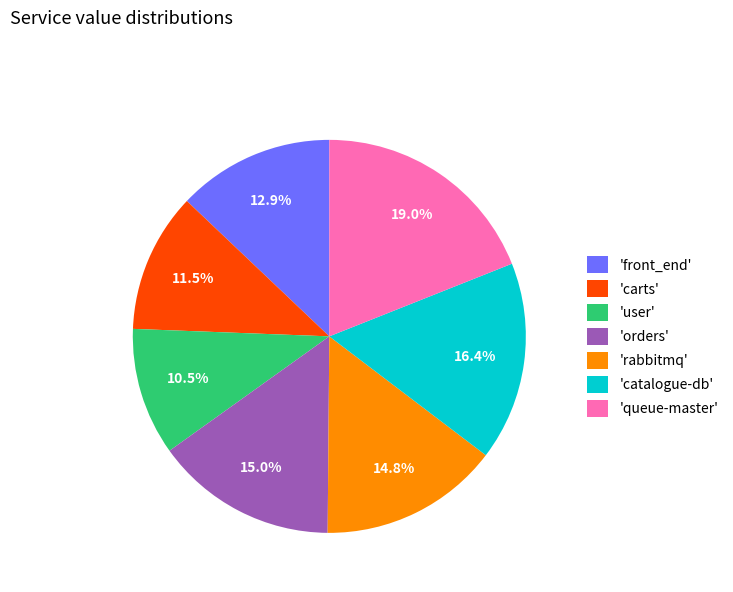

Which category has the smallest portion of the pie?

'user'